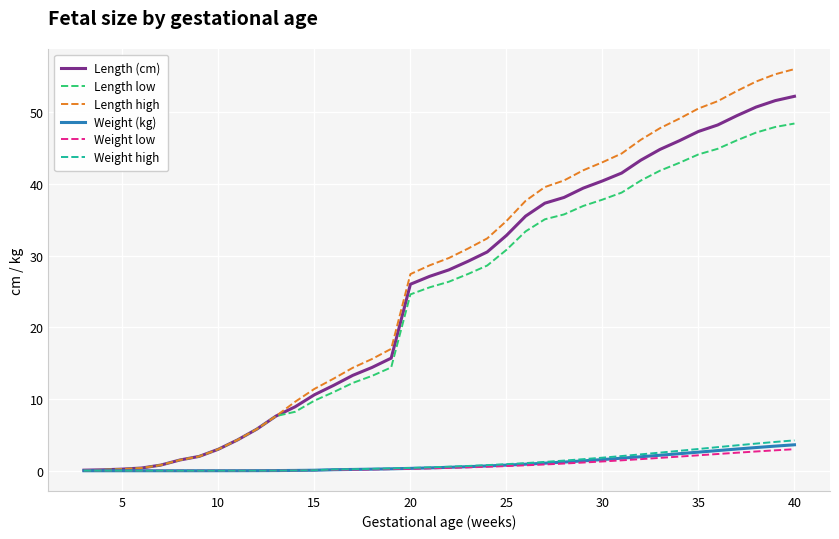

What is the difference between the maximum and minimum values in the Weight low series?

3.0